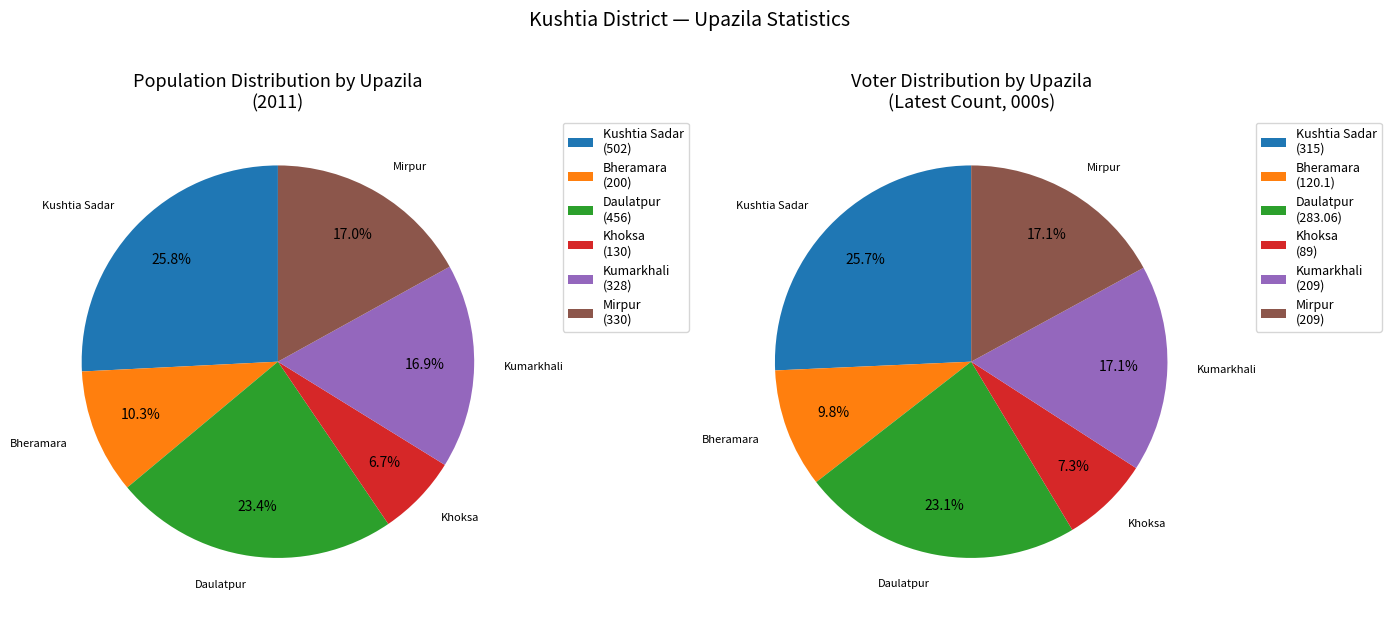

Rank the categories by value from highest to lowest.

Kushtia Sadar, Daulatpur, Mirpur, Kumarkhali, Bheramara, Khoksa